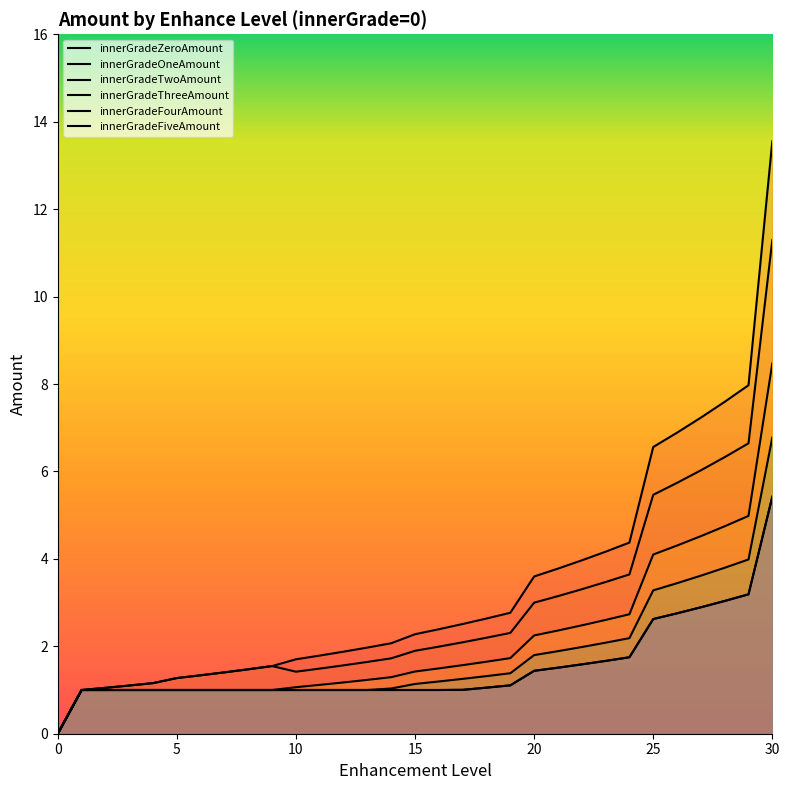

What is the sum of all innerGradeOneAmount|Float values?

87.7